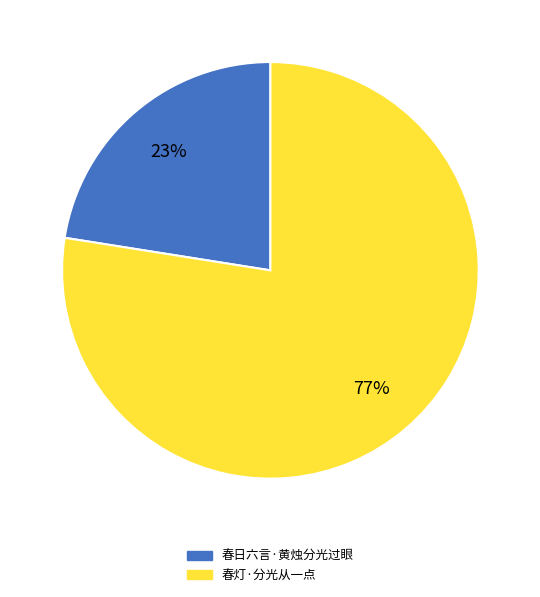

Do 春日六言·黄烛分光过眼 and 春灯·分光从一点 together represent more than half of the pie?

Yes